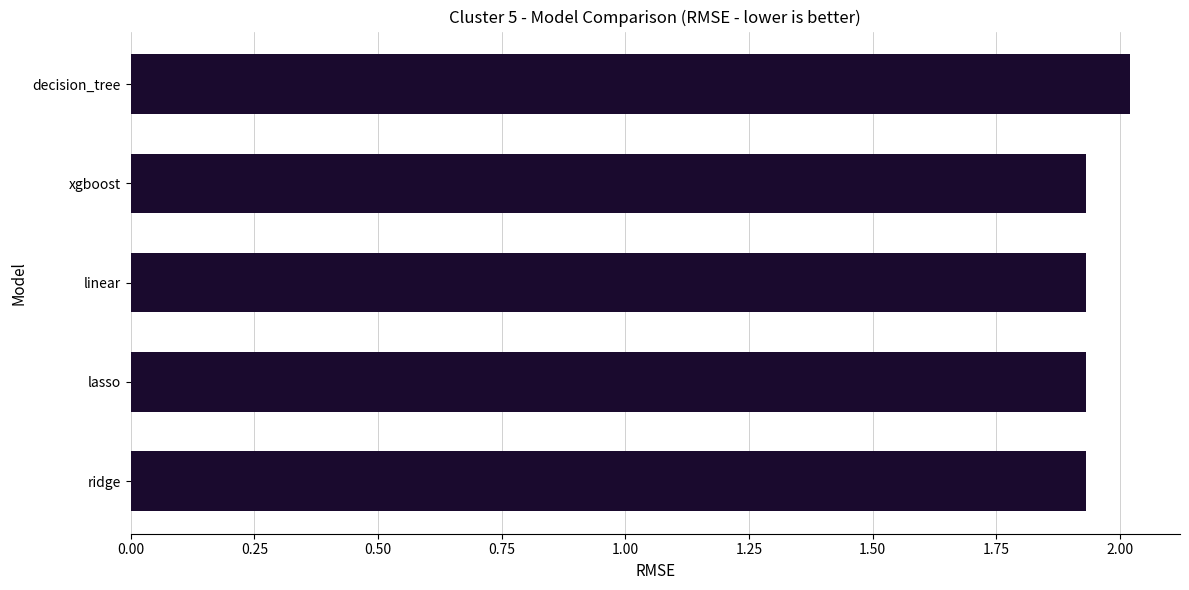

Which category has the highest value across all series?

decision_tree